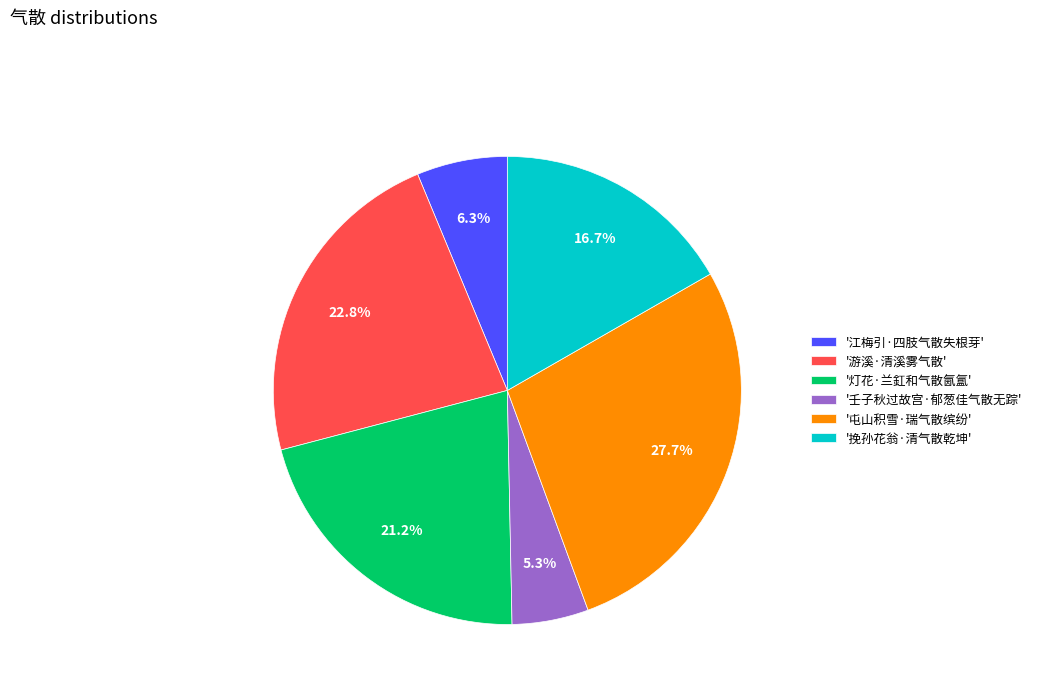

Combined, do '挽孙花翁·清气散乾坤' and '屯山积雪·瑞气散缤纷' account for over 50%?

No